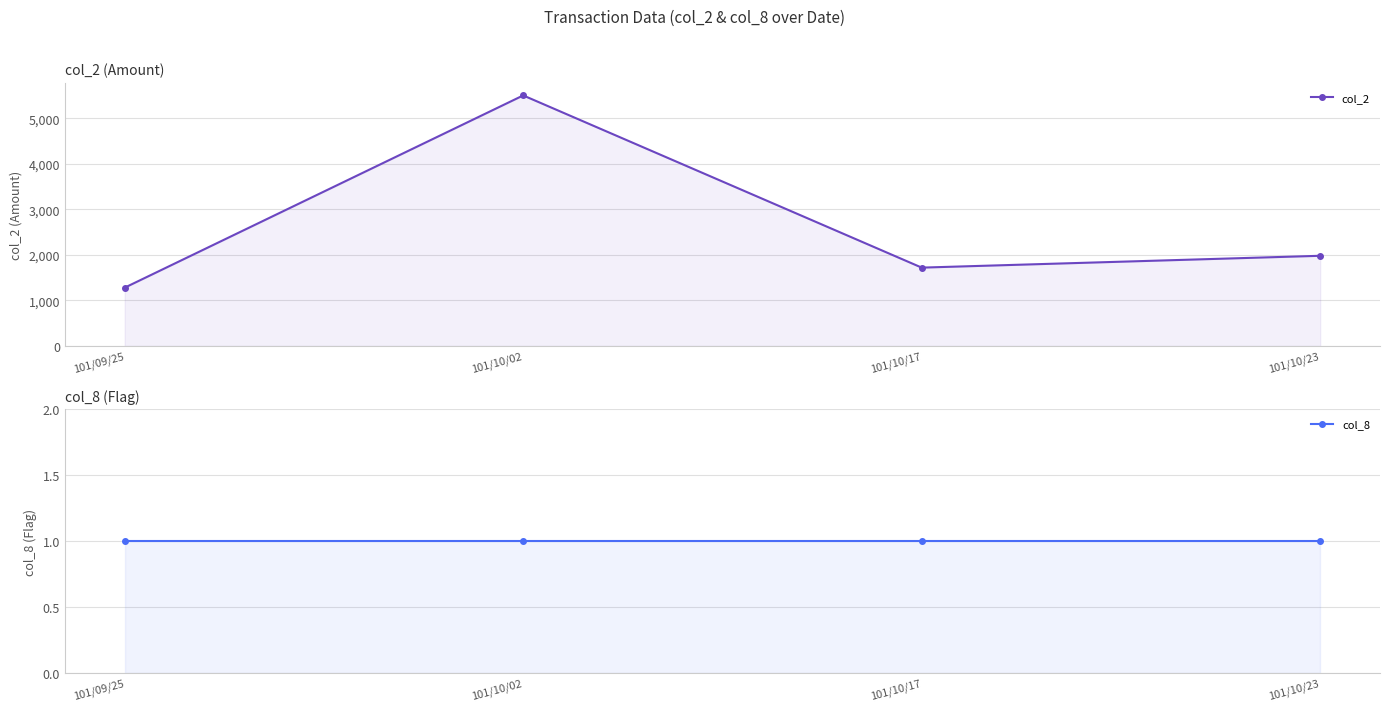

True or false: col_8 and col_2 cross at least once.

False